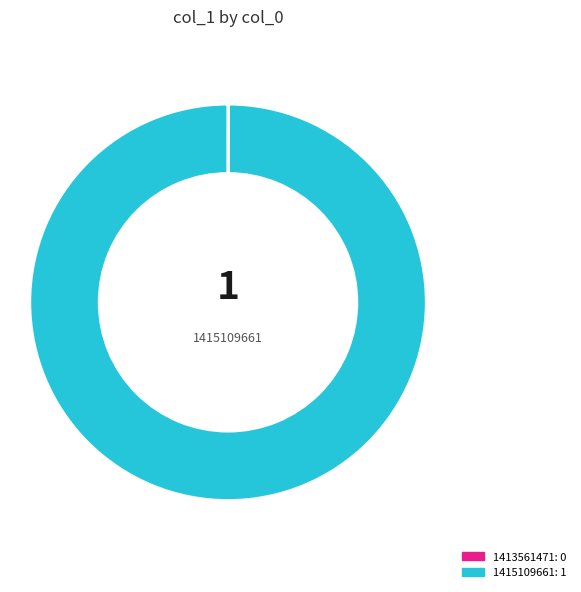

Is there any slice that represents more than half of the pie?

Yes